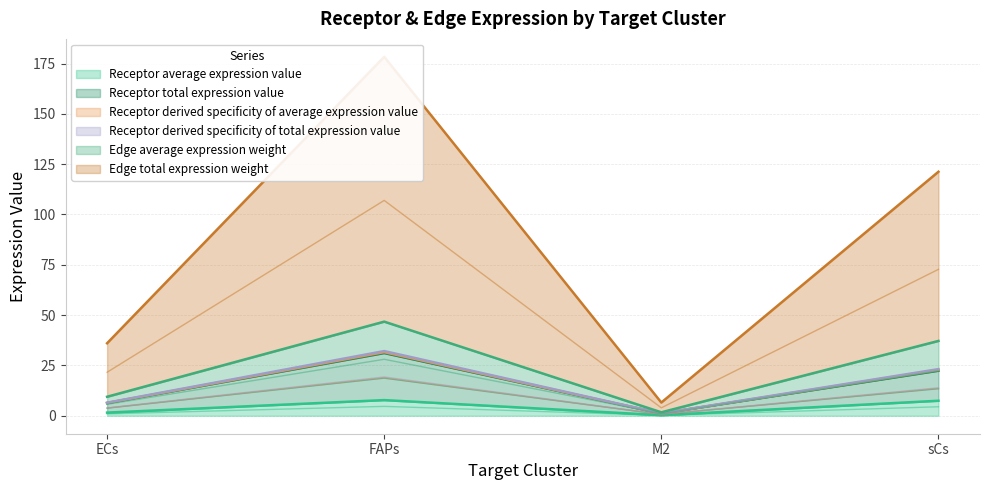

How many interior local valleys does the Receptor average expression value series have?

1